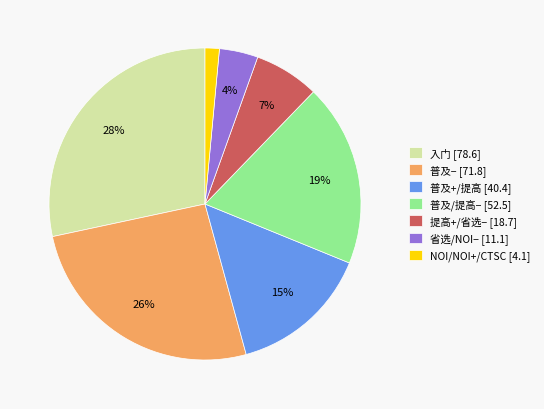

To the nearest percent, what is the difference between the 普及− [71.8] and 提高+/省选− [18.7] slice percentages?

19%